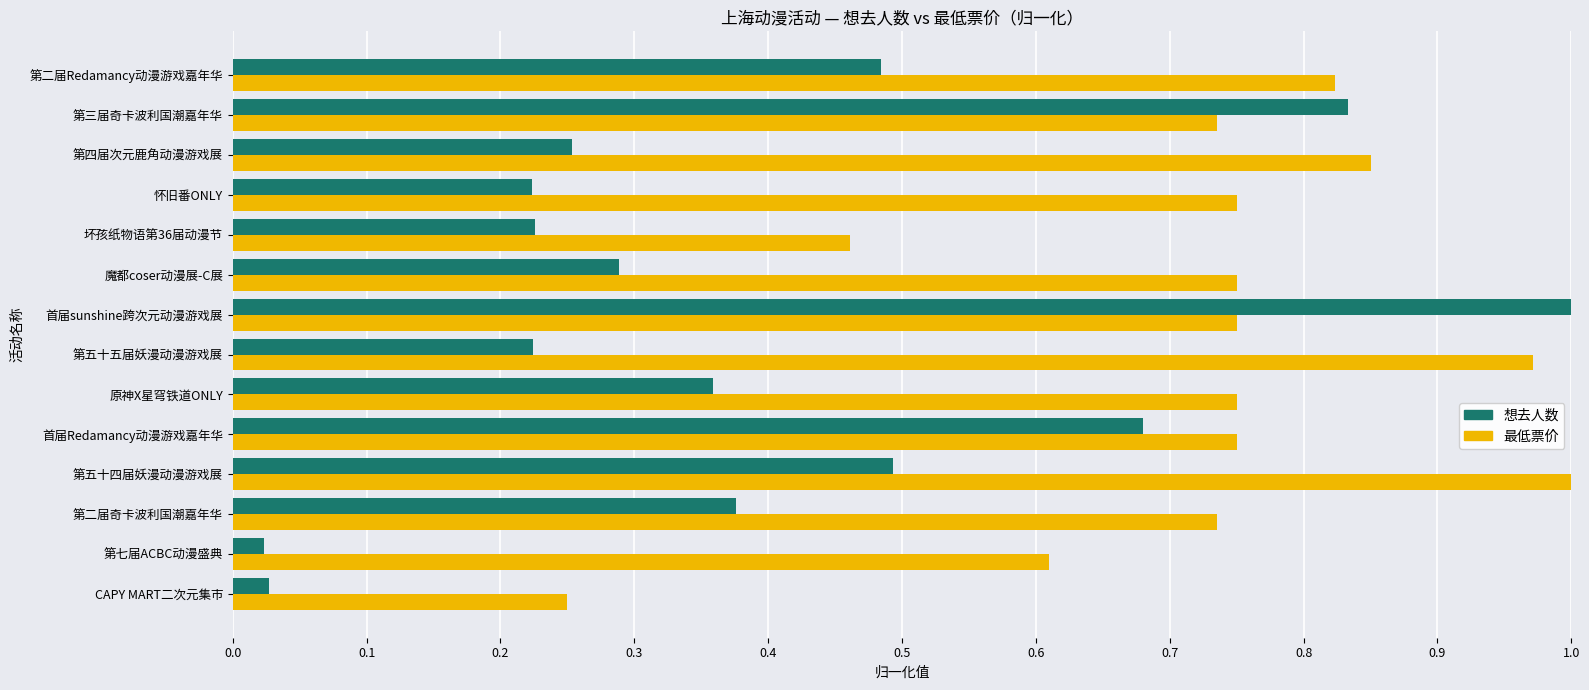

Which series changed the most between 首届Redamancy动漫游戏嘉年华 and 第三届奇卡波利国潮嘉年华?

想去人数